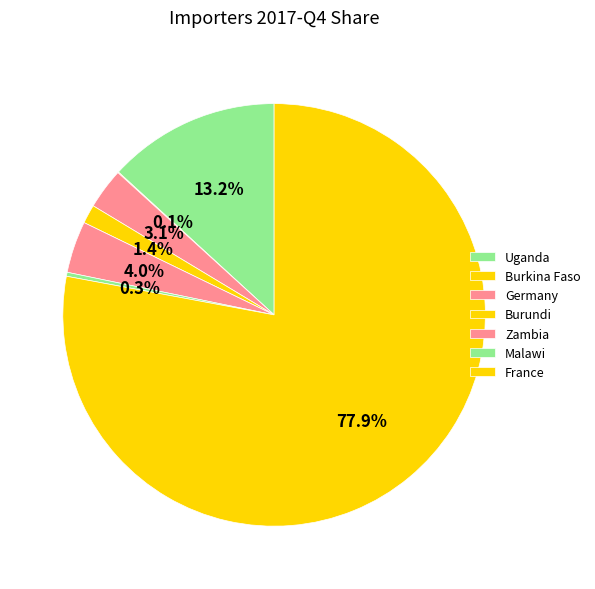

Is France the majority of the pie?

Yes